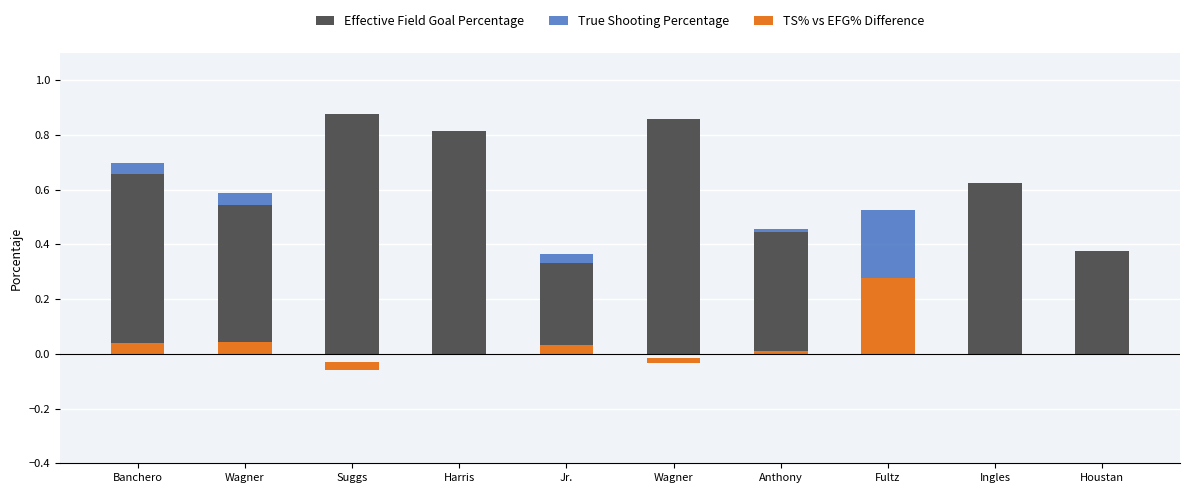

Which series has the widest spread of values?

Effective Field Goal Percentage